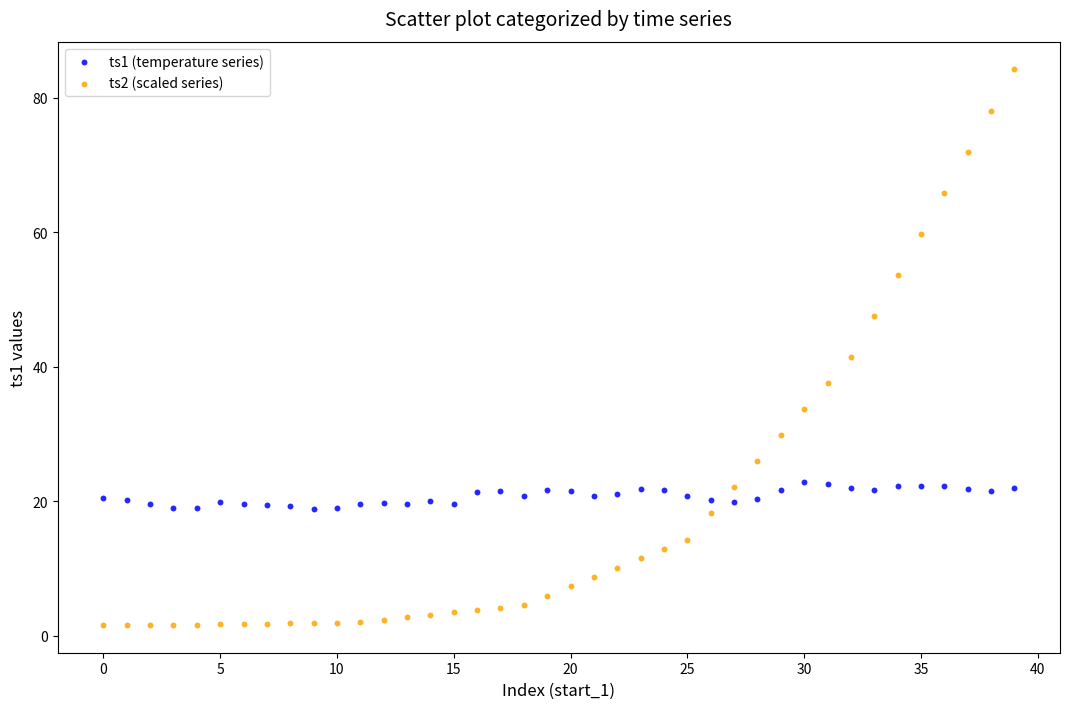

Which series contains the lowest Y value?

ts2 (scaled series)